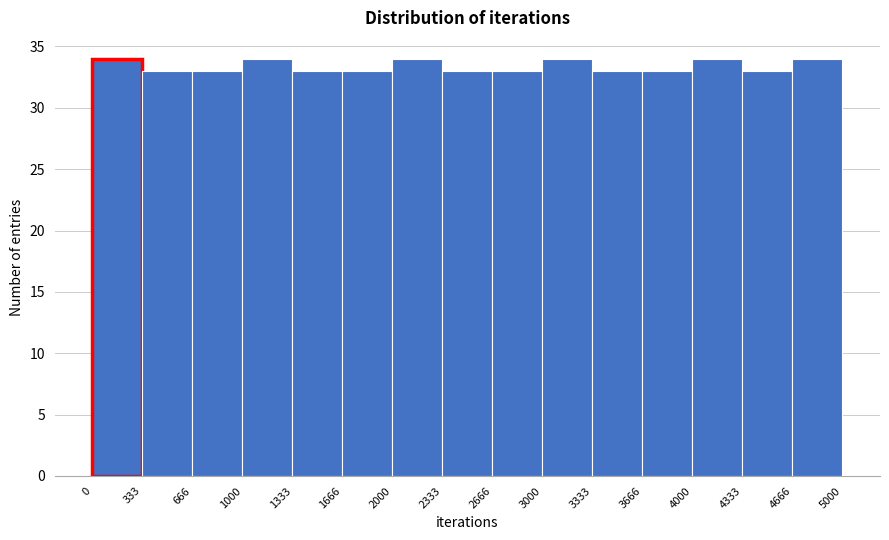

Reading left to right, list every bar in this chart as the range it spans on the x-axis followed by its height. The values are not printed on the chart, so give them approximately, as read against the axis.

0 to 333: 34
333 to 666: 33
666 to 1000: 33
1000 to 1333: 34
1333 to 1666: 33
1666 to 2000: 33
2000 to 2333: 34
2333 to 2666: 33
2666 to 3000: 33
3000 to 3333: 34
3333 to 3666: 33
3666 to 4000: 33
4000 to 4333: 34
4333 to 4666: 33
4666 to 5000: 34